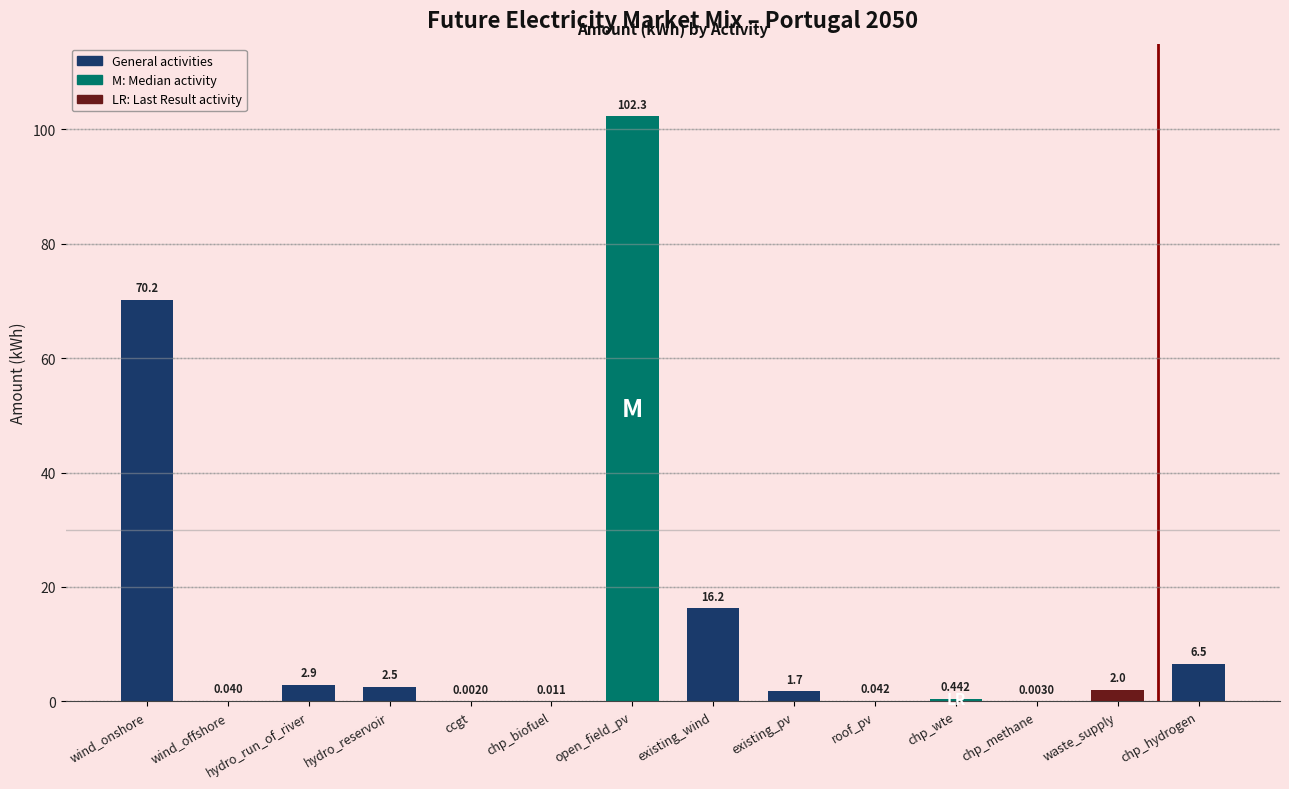

Reading right to left, transcribe all the data shown in this chart.

6.5	2.0	0.0	0.4	0.0	1.7	16.2	102.3	0.0	0.0	2.5	2.9	0.0	70.2